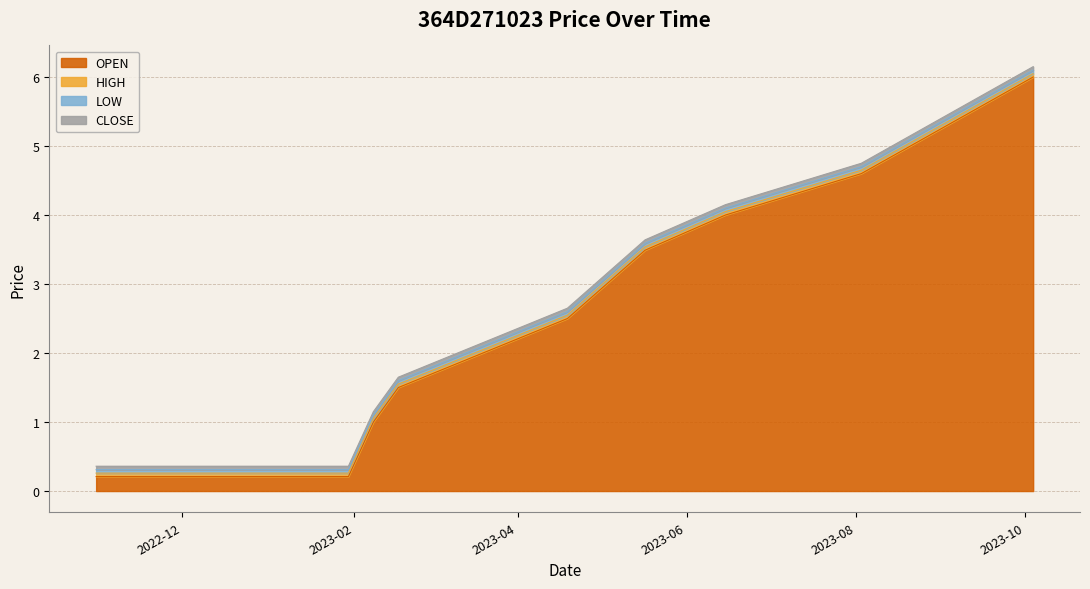

How many values in the CLOSE series are below 2?

5